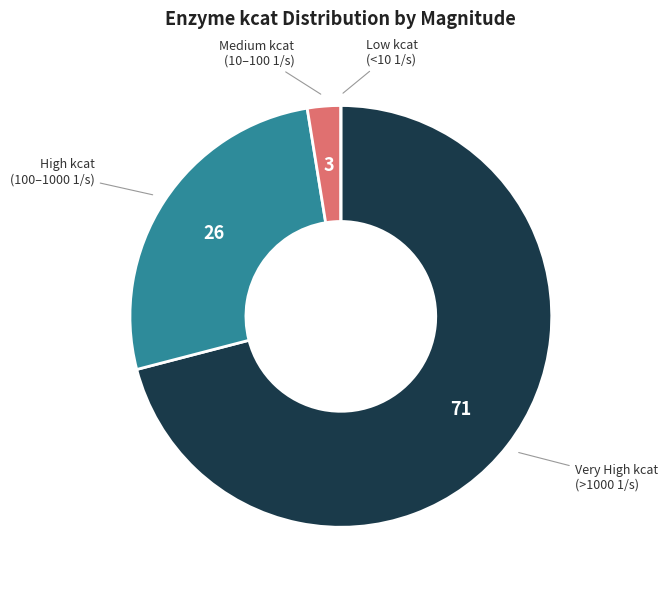

What is the largest slice in the pie chart?

Very High kcat (>1000 1/s)